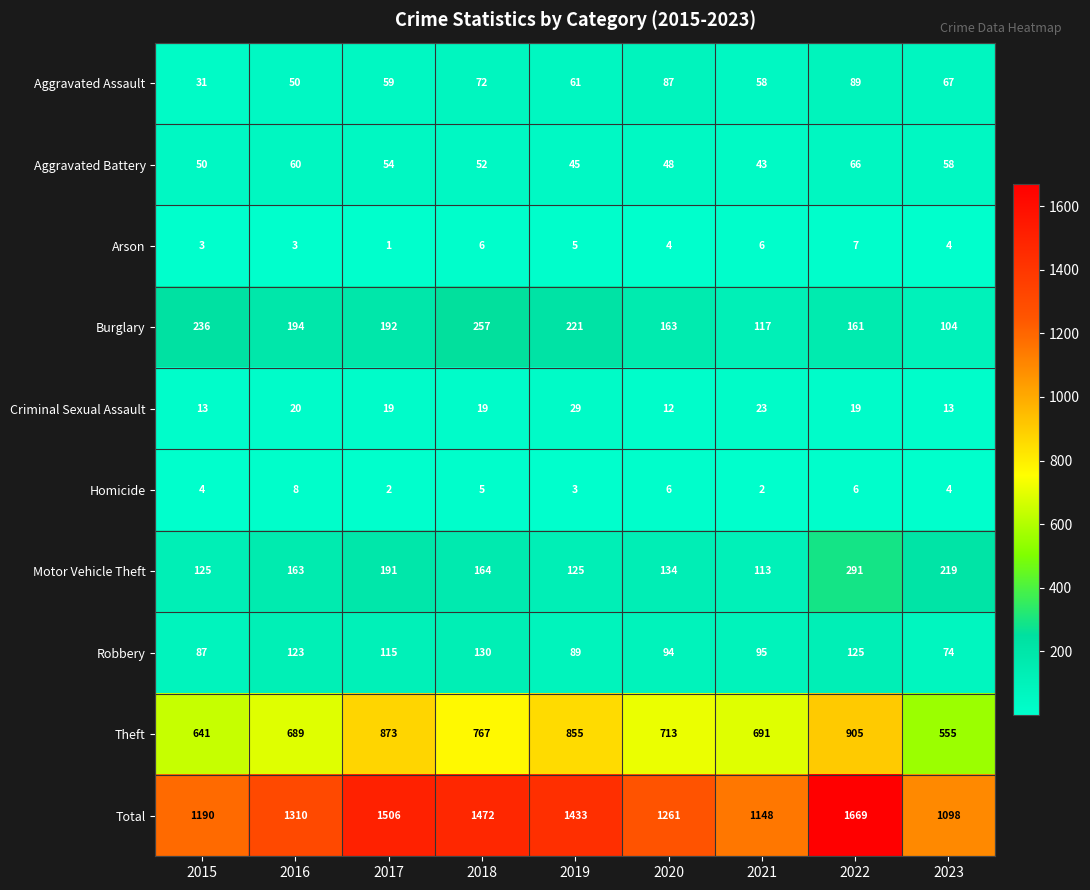

Rank the series by their maximum value, from highest to lowest.

Total, Theft, Motor Vehicle Theft, Burglary, Robbery, Aggravated Assault, Aggravated Battery, Criminal Sexual Assault, Homicide, Arson